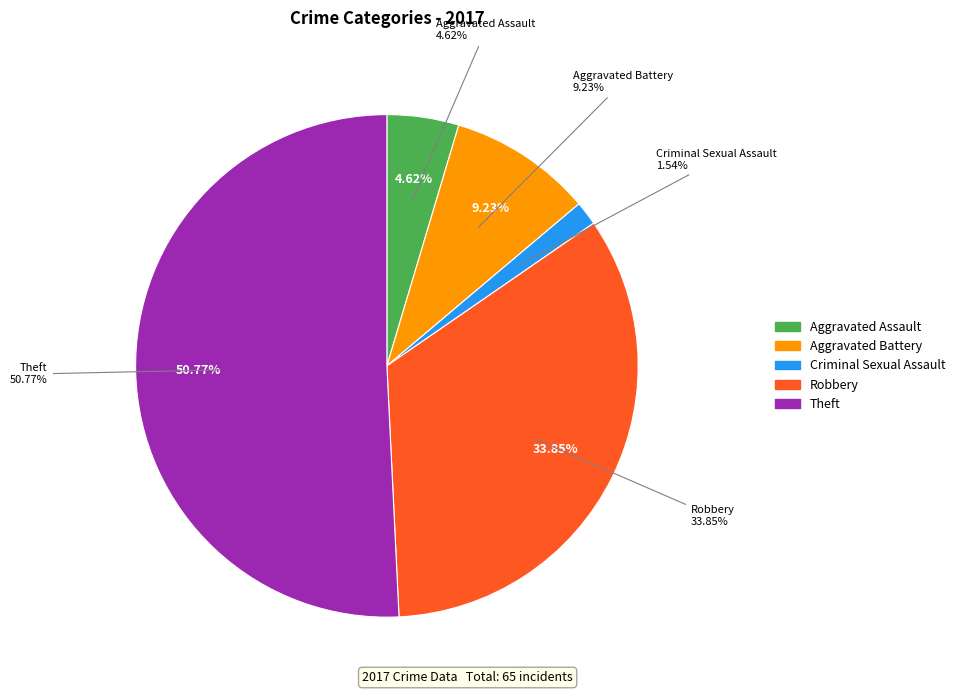

Is there a majority slice in this chart?

Yes